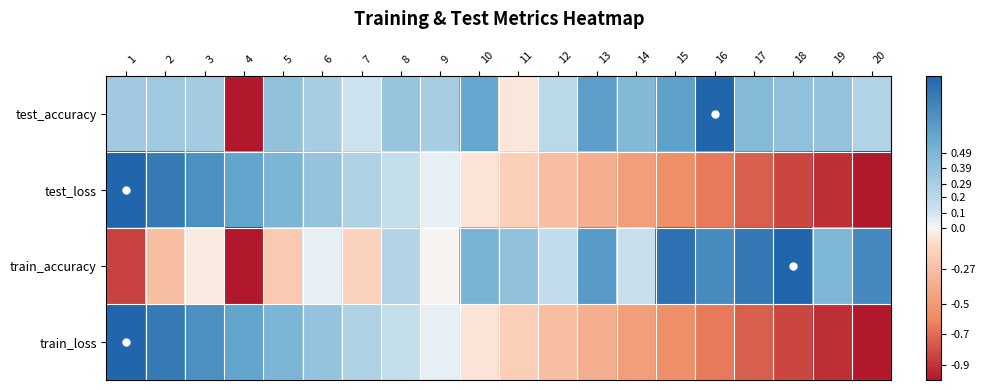

At how many categories does at least one series exceed 0?

20